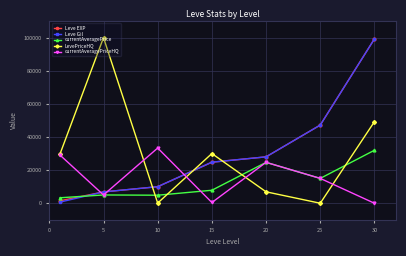

True or false: LevePriceHQ has more than 2 points higher than both neighbors.

False